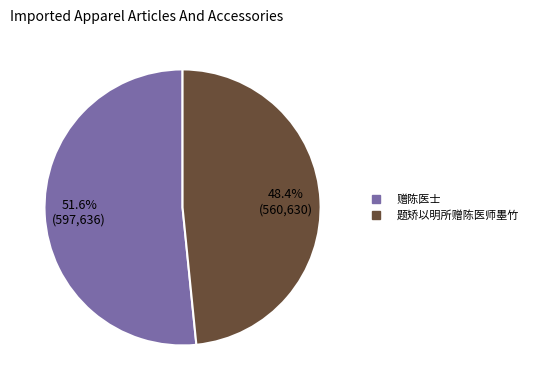

Which has a higher value, 题矫以明所赠陈医师墨竹 or 赠陈医士?

赠陈医士